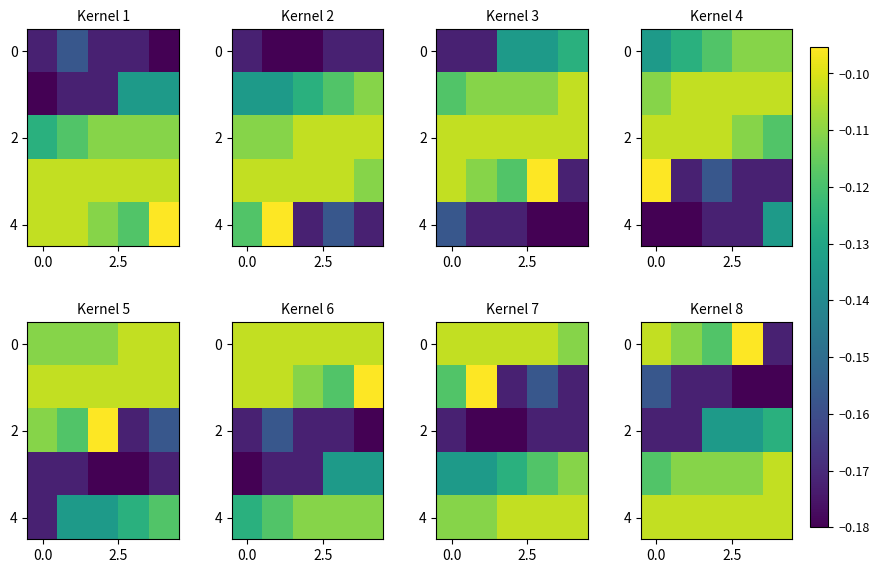

What is the sum of all 2 values?

-0.7